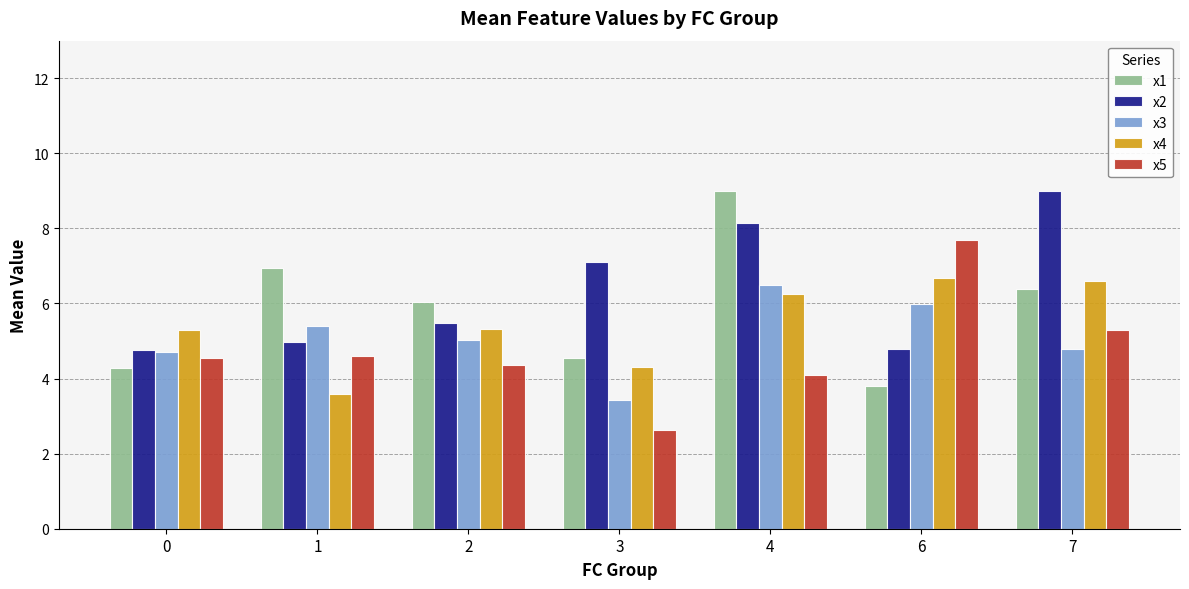

Reading left to right, transcribe all the data shown in this chart.

x1: 4.3	6.9	6.0	4.6	9.0	3.8	6.4
x2: 4.8	5.0	5.5	7.1	8.1	4.8	9.0
x3: 4.7	5.4	5.0	3.4	6.5	6.0	4.8
x4: 5.3	3.6	5.3	4.3	6.3	6.7	6.6
x5: 4.5	4.6	4.4	2.6	4.1	7.7	5.3